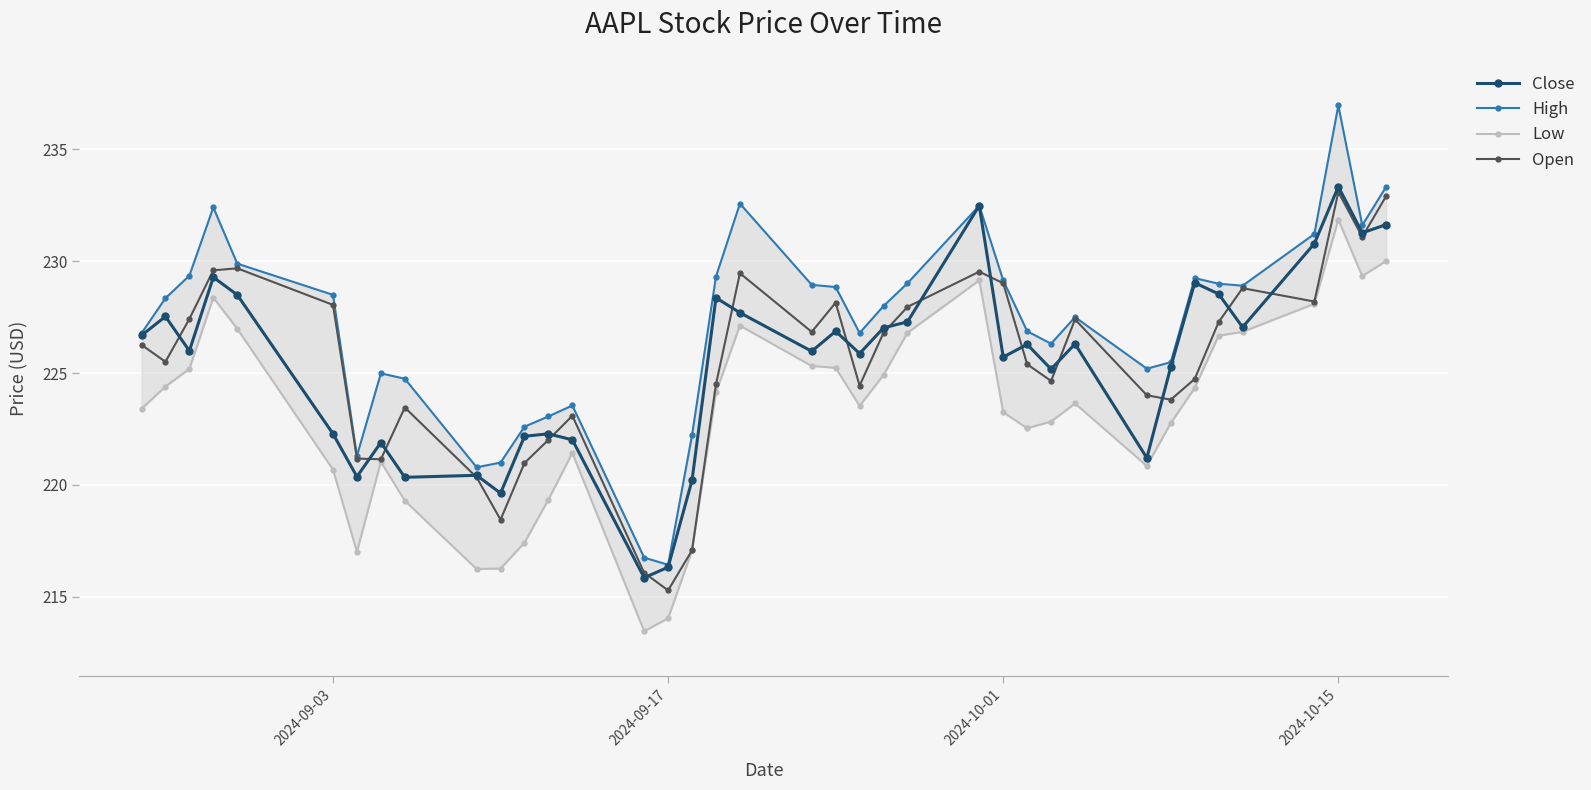

Which category has the lowest value in the Open series?

2024-09-17